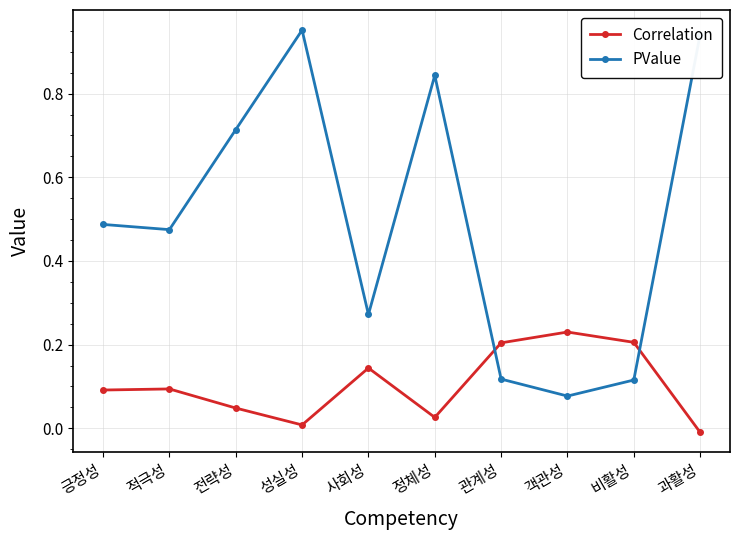

True or false: PValue has more than 0 points higher than both neighbors.

True